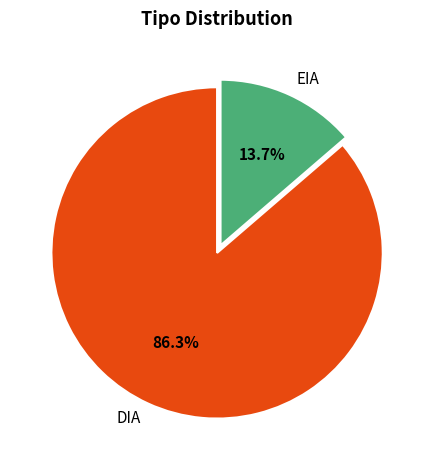

Which category has the smallest portion of the pie?

EIA